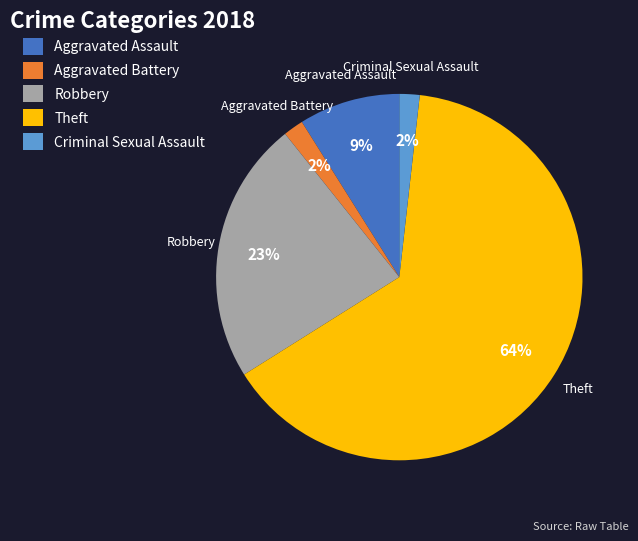

How many slices are in this pie chart?

5